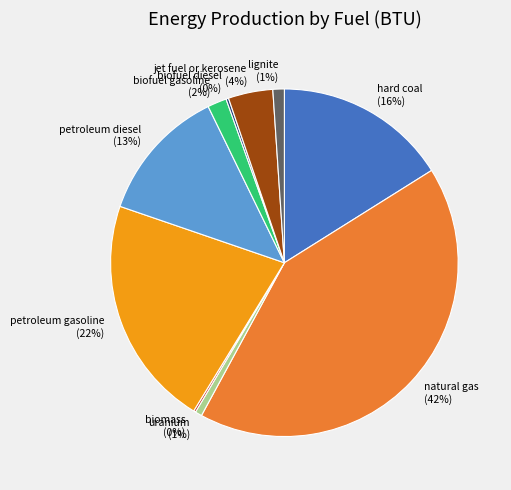

Which has a higher value, biofuel gasoline or petroleum diesel?

petroleum diesel